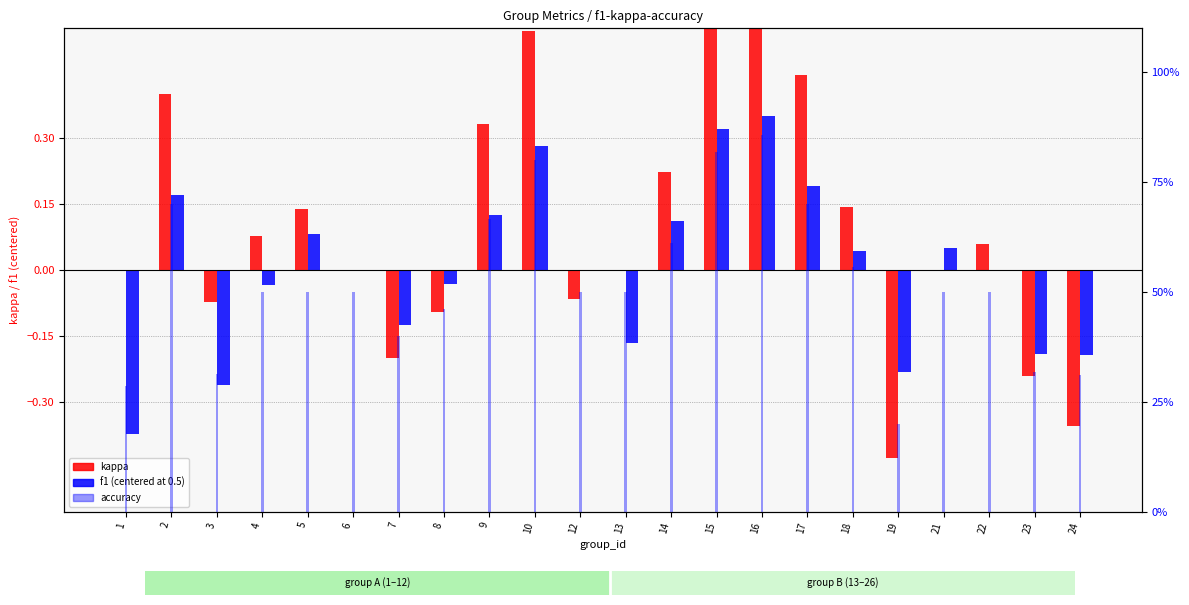

What is the sum of the accuracy values at 8 and 21?

1.0